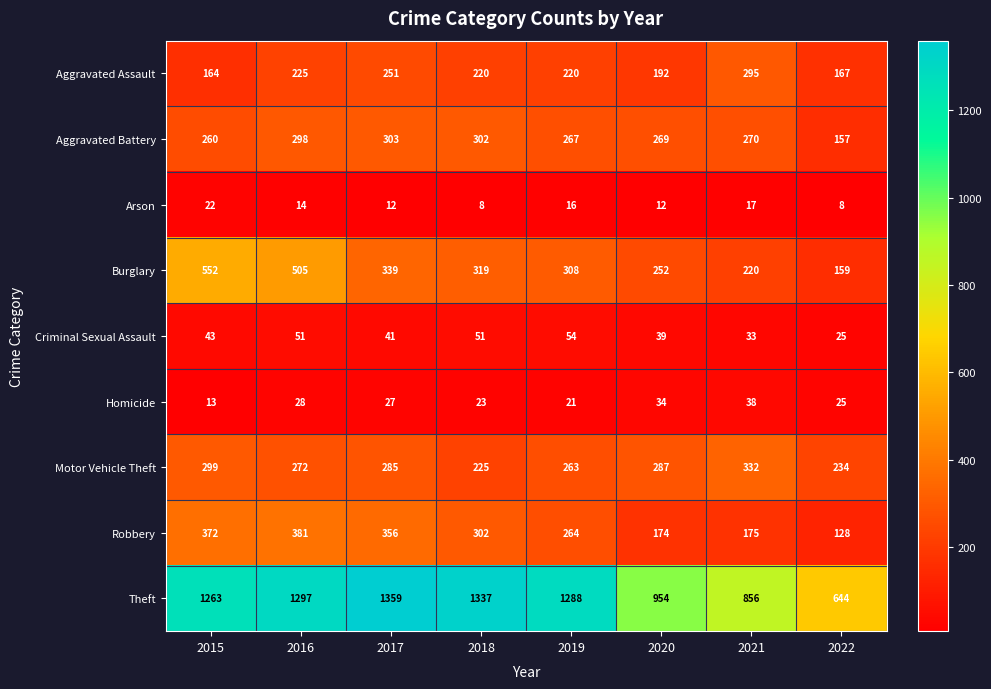

Count the number of categories in the chart.

8